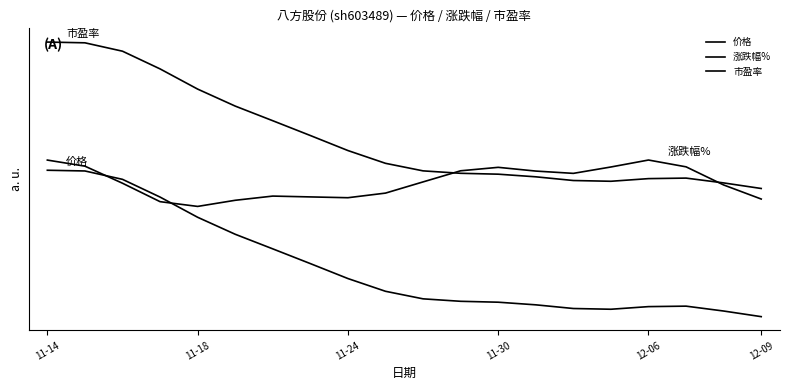

What is the label of the 14th point from the left?

13